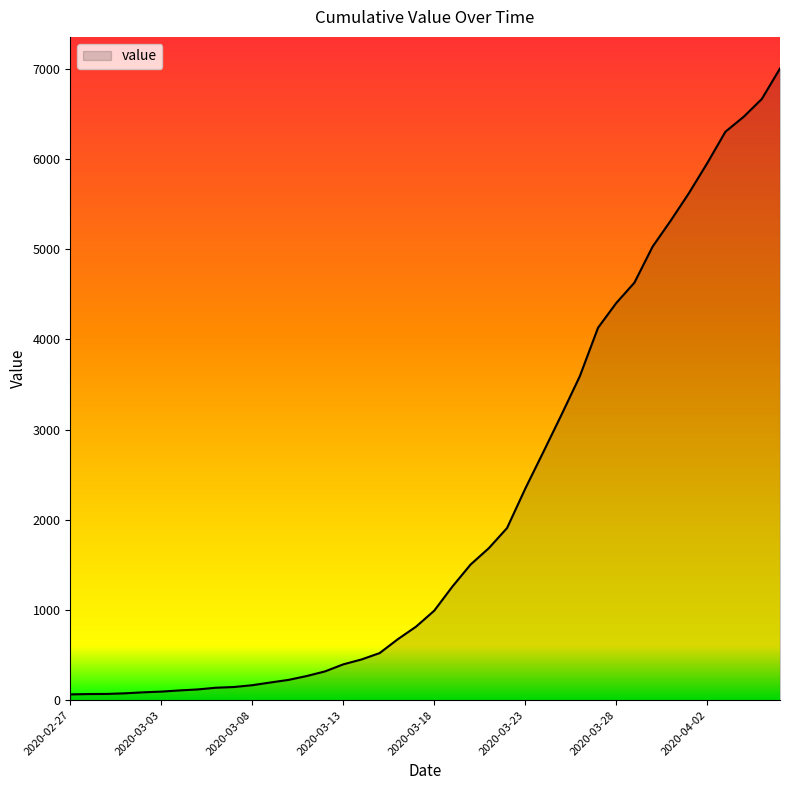

What is the average value?

2143